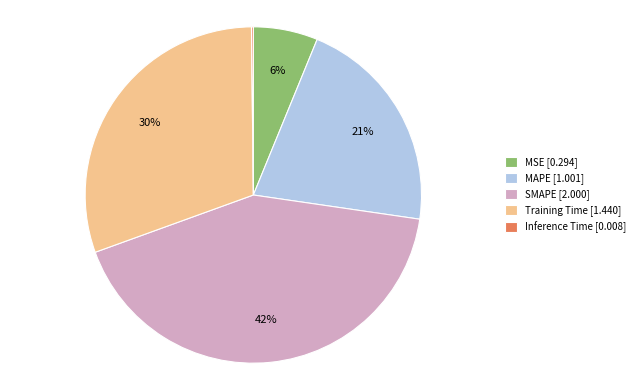

Between MAPE [1.001] and SMAPE [2.000], which is larger?

SMAPE [2.000]